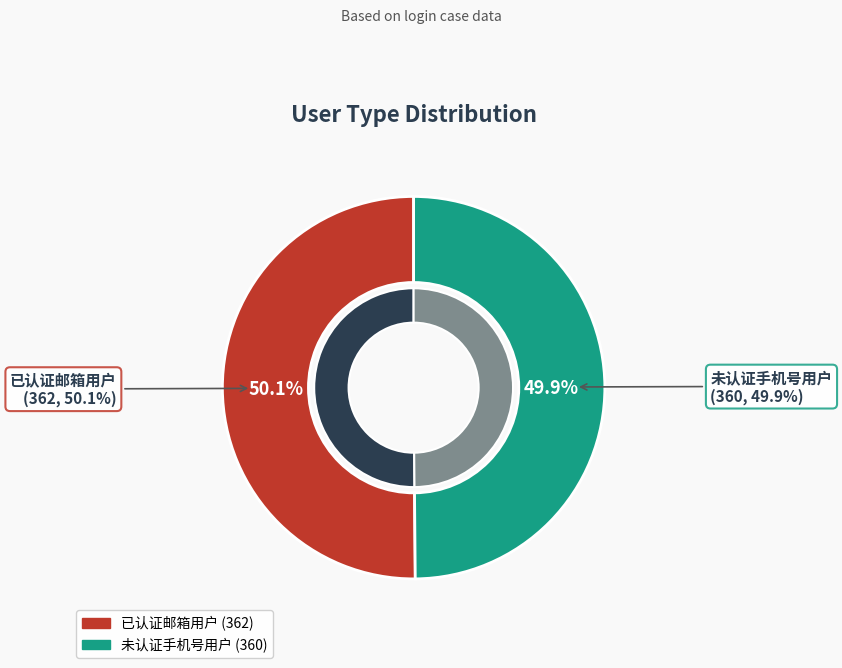

True or false: 已认证邮箱用户 accounts for 38% of the total.

False